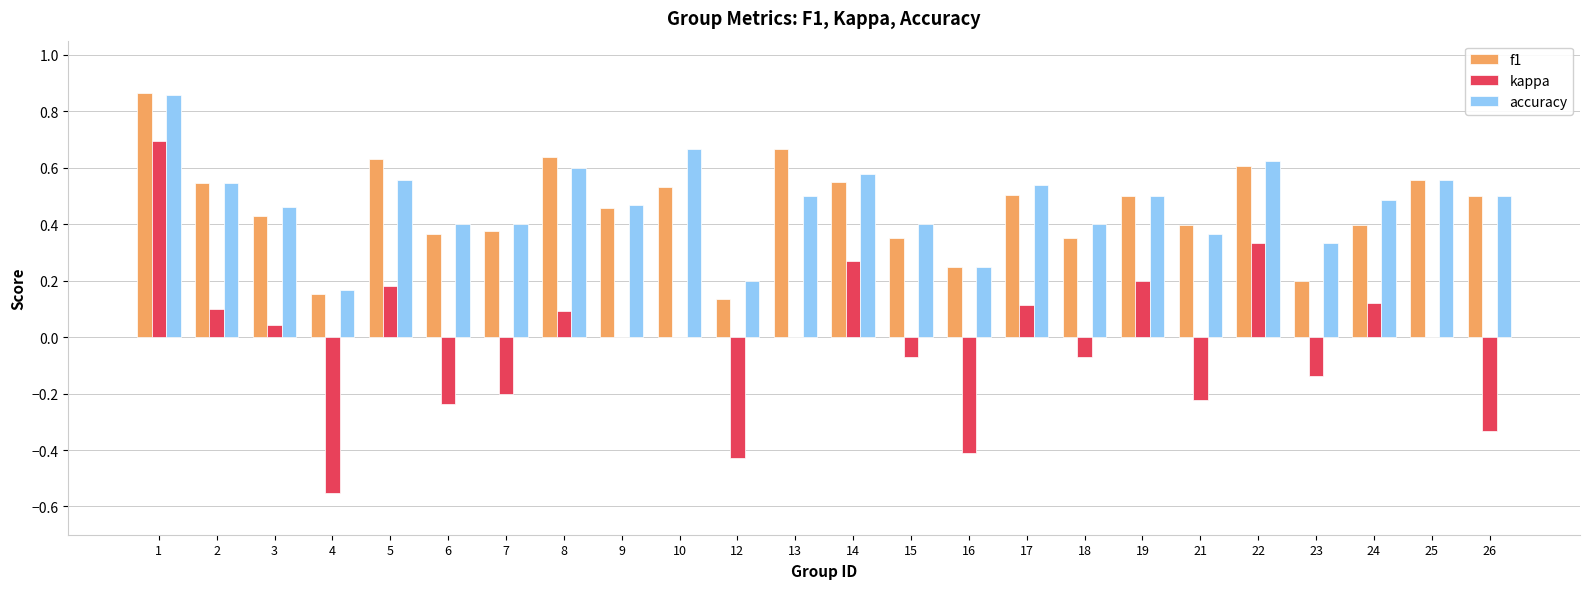

What is the sum of the f1 values at 13 and 8?

1.3